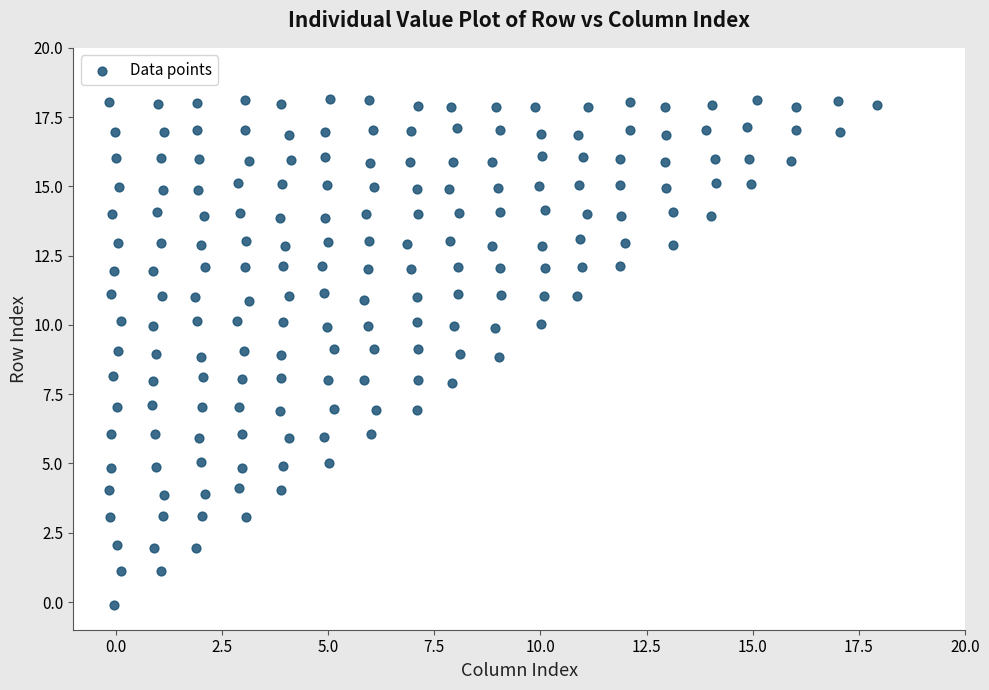

What is the range of X values (max minus min)?

18.1